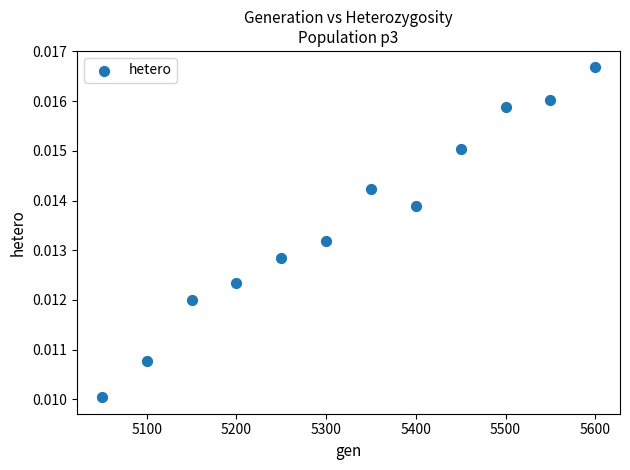

What is the average X value?

5325.0